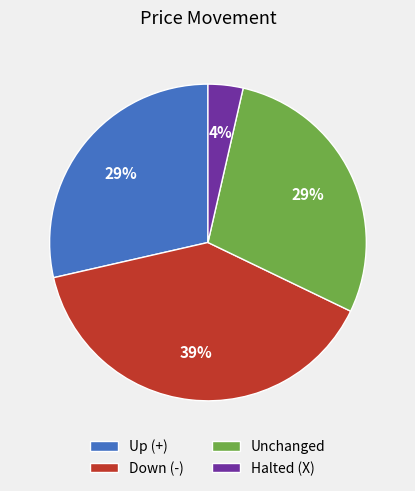

What is the largest slice in the pie chart?

Down (-)